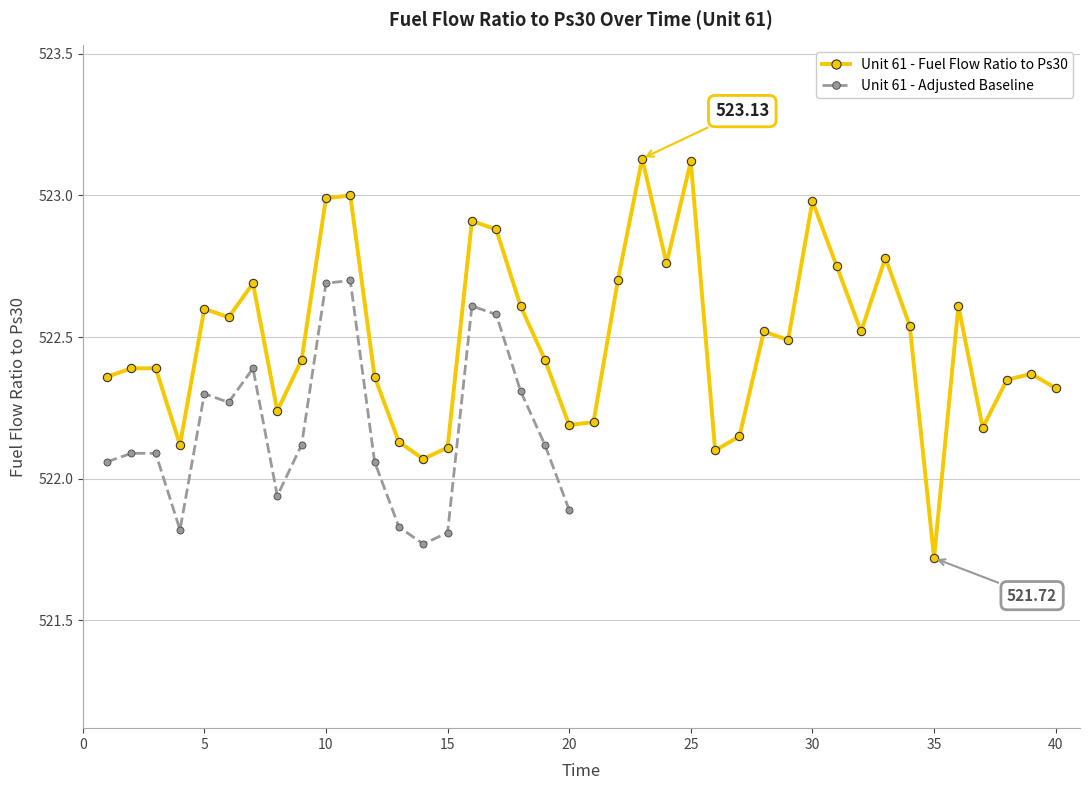

Reading left to right, list all the values displayed in this chart.

1=522.4	2=522.4	3=522.4	4=522.1	5=522.6	6=522.6	7=522.7	8=522.2	9=522.4	10=523.0	11=523.0	12=522.4	13=522.1	14=522.1	15=522.1	16=522.9	17=522.9	18=522.6	19=522.4	20=522.2	21=522.2	22=522.7	23=523.1	24=522.8	25=523.1	26=522.1	27=522.1	28=522.5	29=522.5	30=523.0	31=522.8	32=522.5	33=522.8	34=522.5	35=521.7	36=522.6	37=522.2	38=522.4	39=522.4	40=522.3